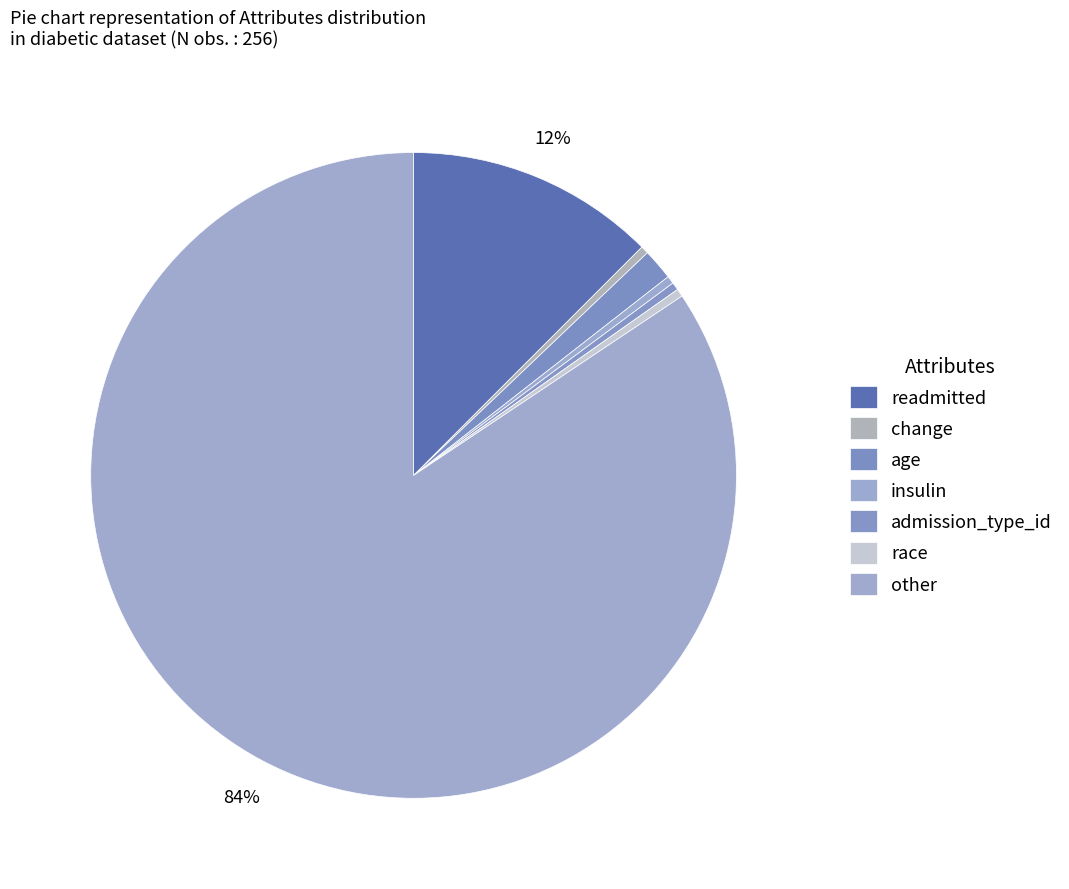

Is there any slice that represents more than half of the pie?

Yes